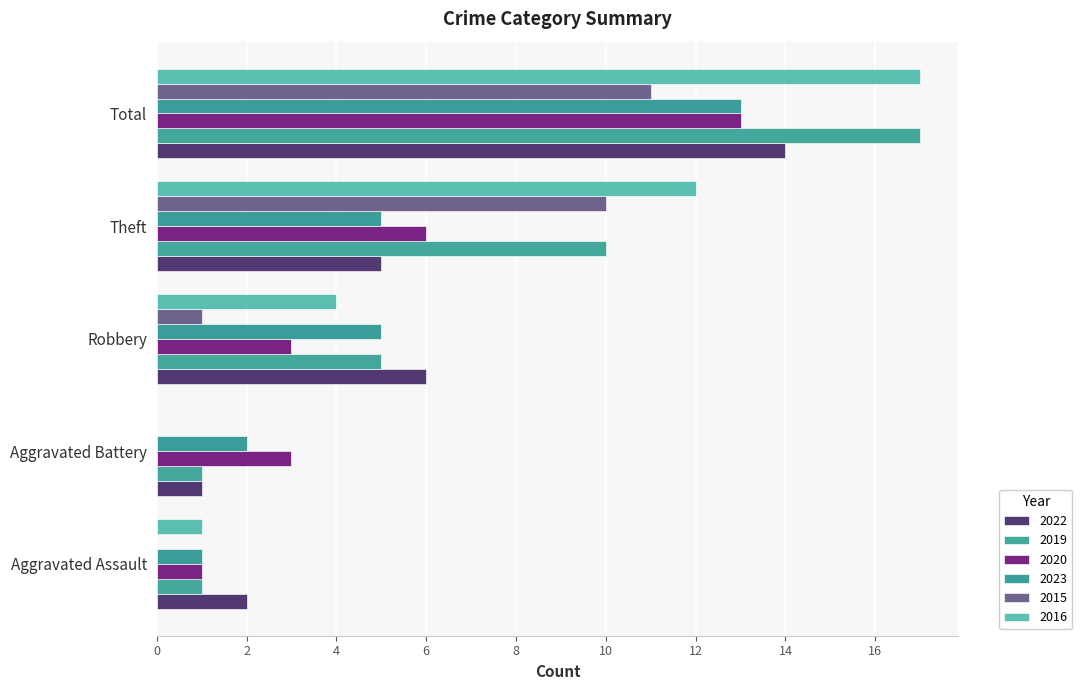

The 2015 series shows 1 at Robbery. True or false?

True